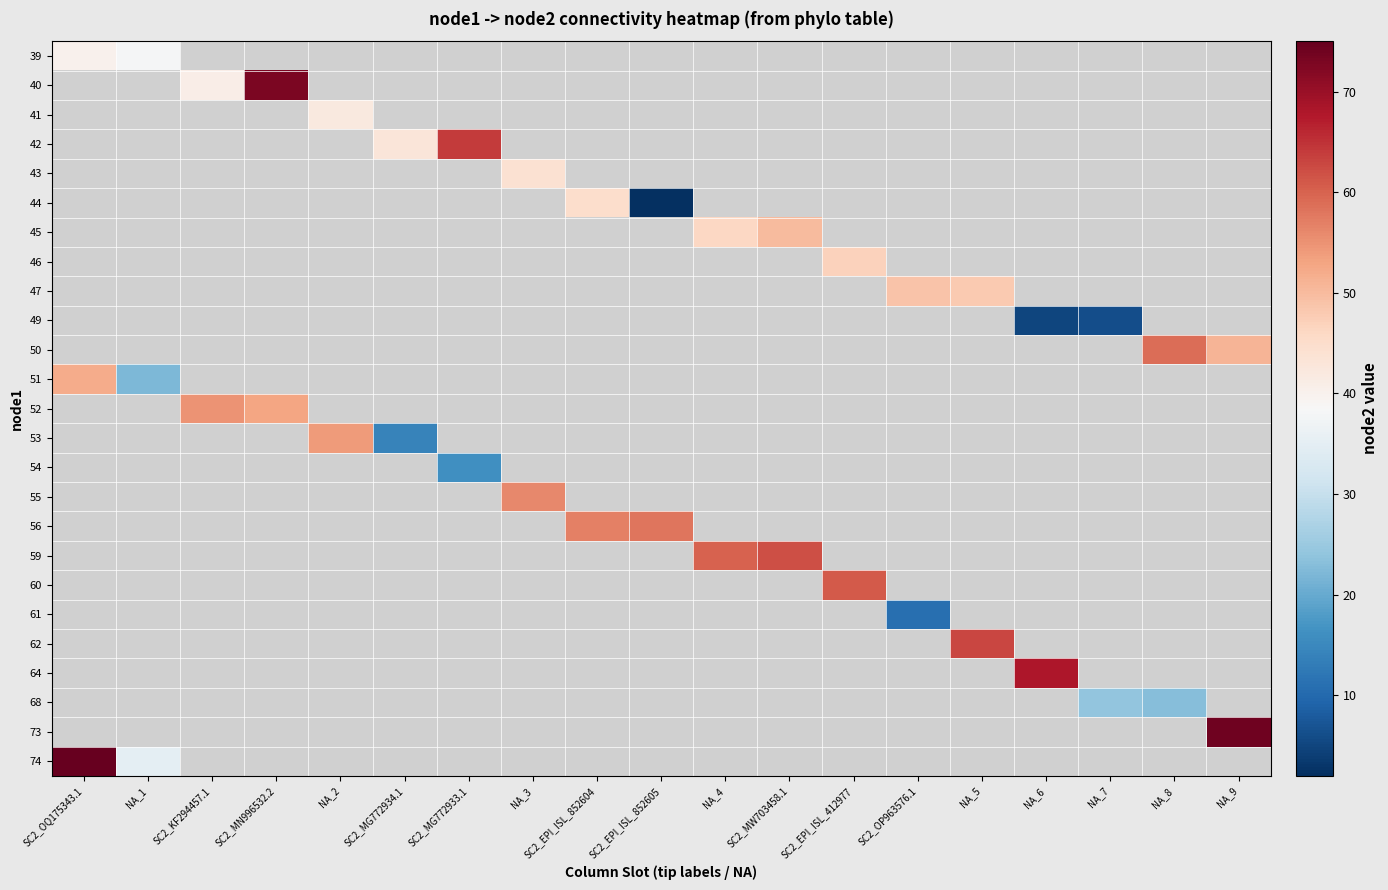

What is the smallest value displayed?

2.0